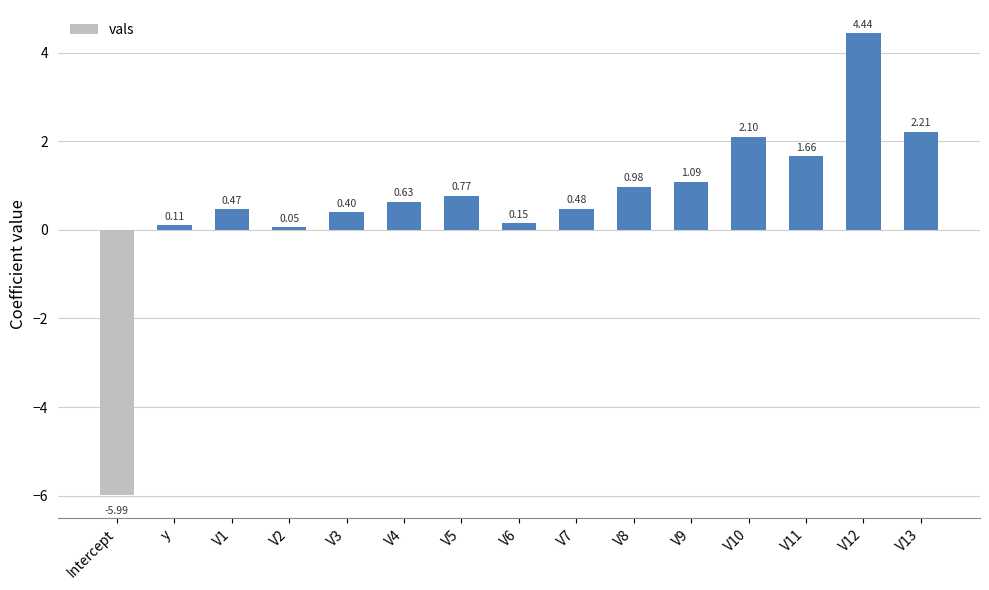

At which category does the chart reach its peak across all series?

V12